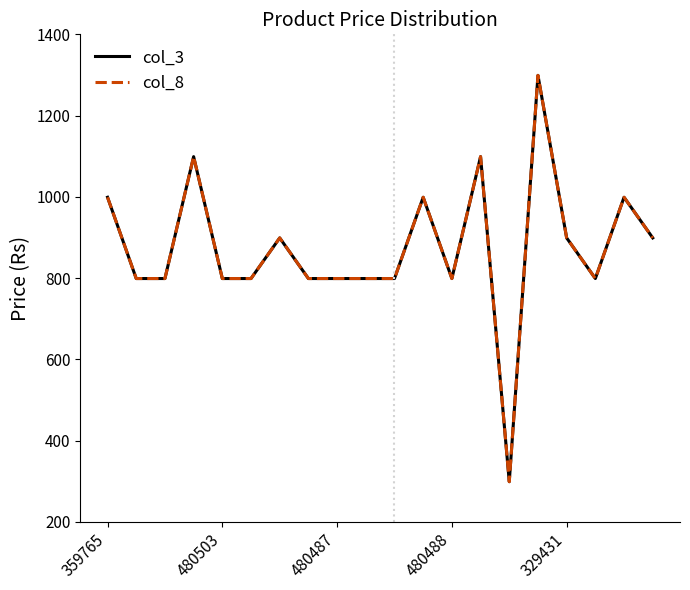

Is this an area chart (filled region under the line)?

No